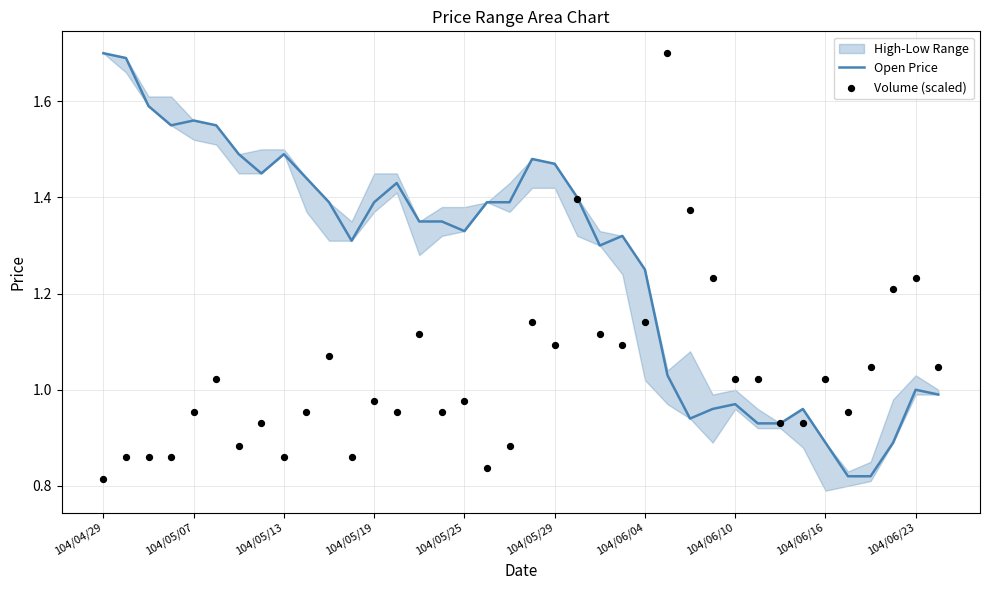

Which series has the largest Y range (max minus min)?

Volume (scaled)